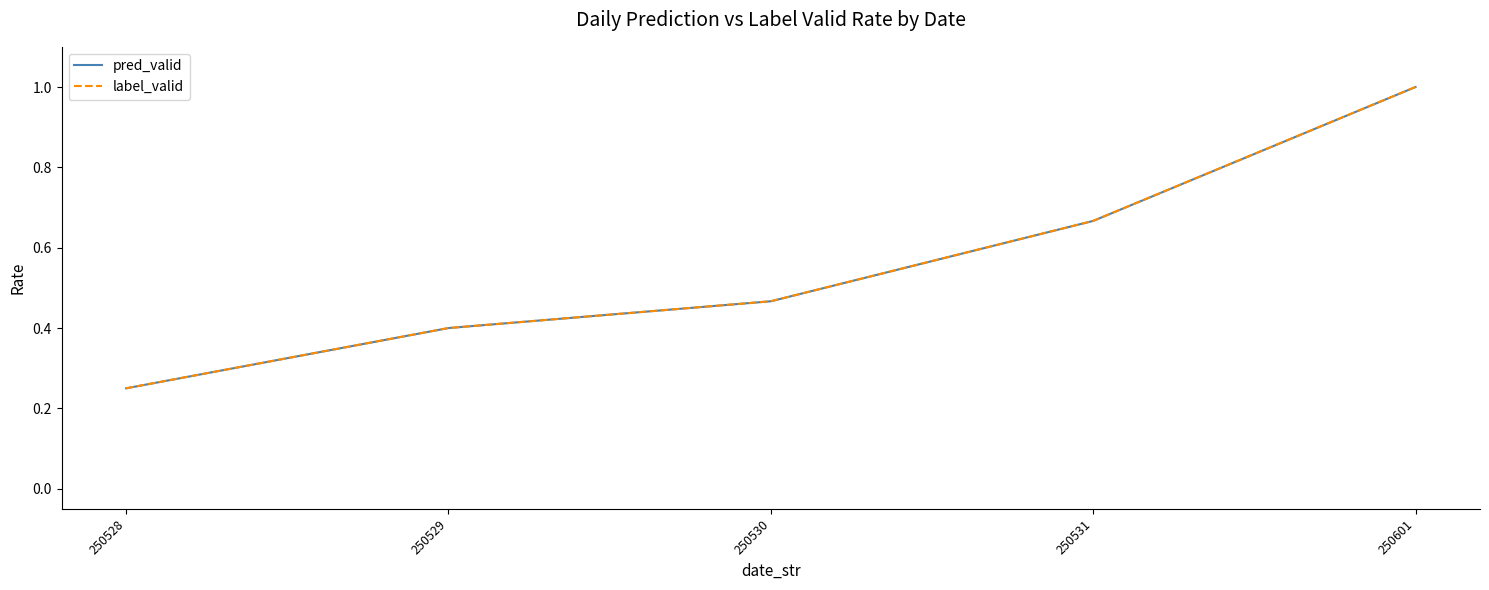

What is the difference between the maximum and minimum values in the label_valid series?

0.8